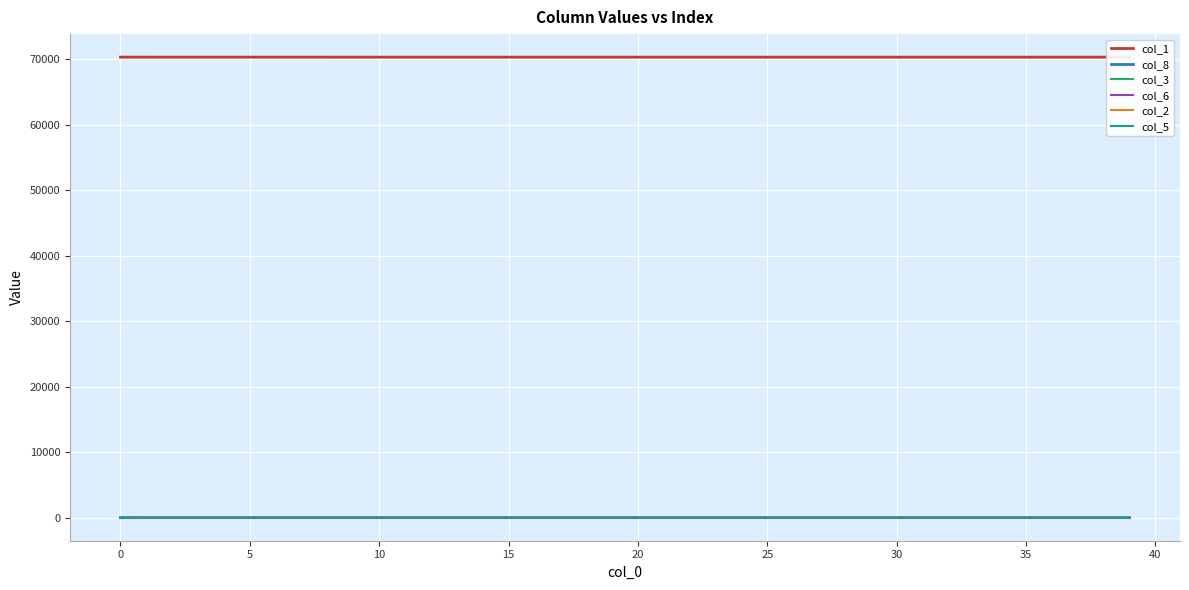

How many lines are shown in the chart?

6